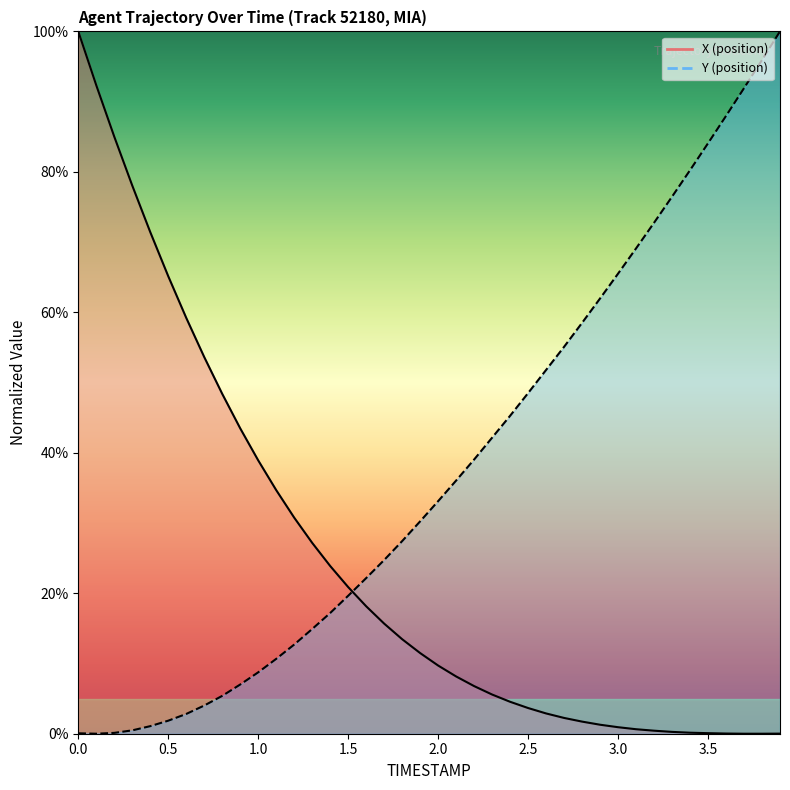

What is the difference between the maximum and second lowest values in the X (position) series?

100.0